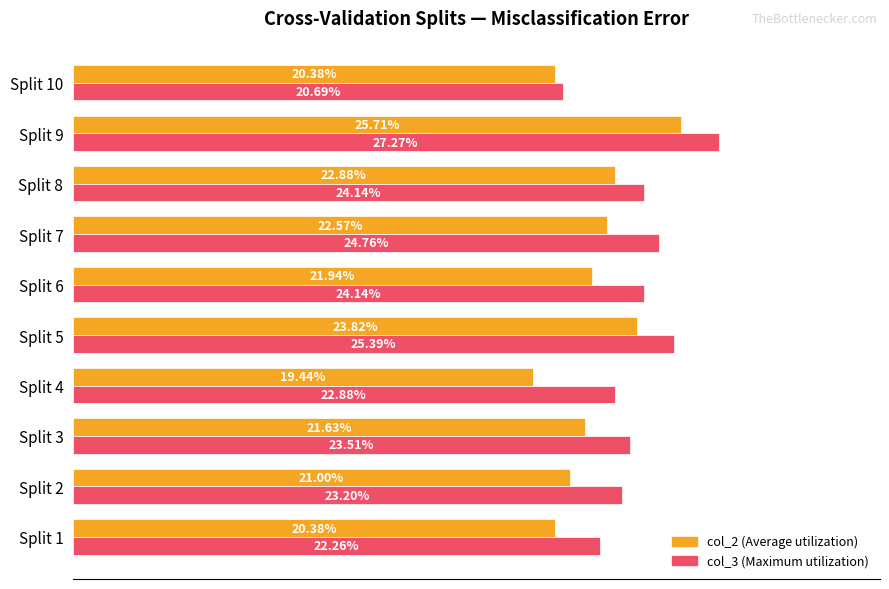

At which category is the sum across all series the highest?

Split 9